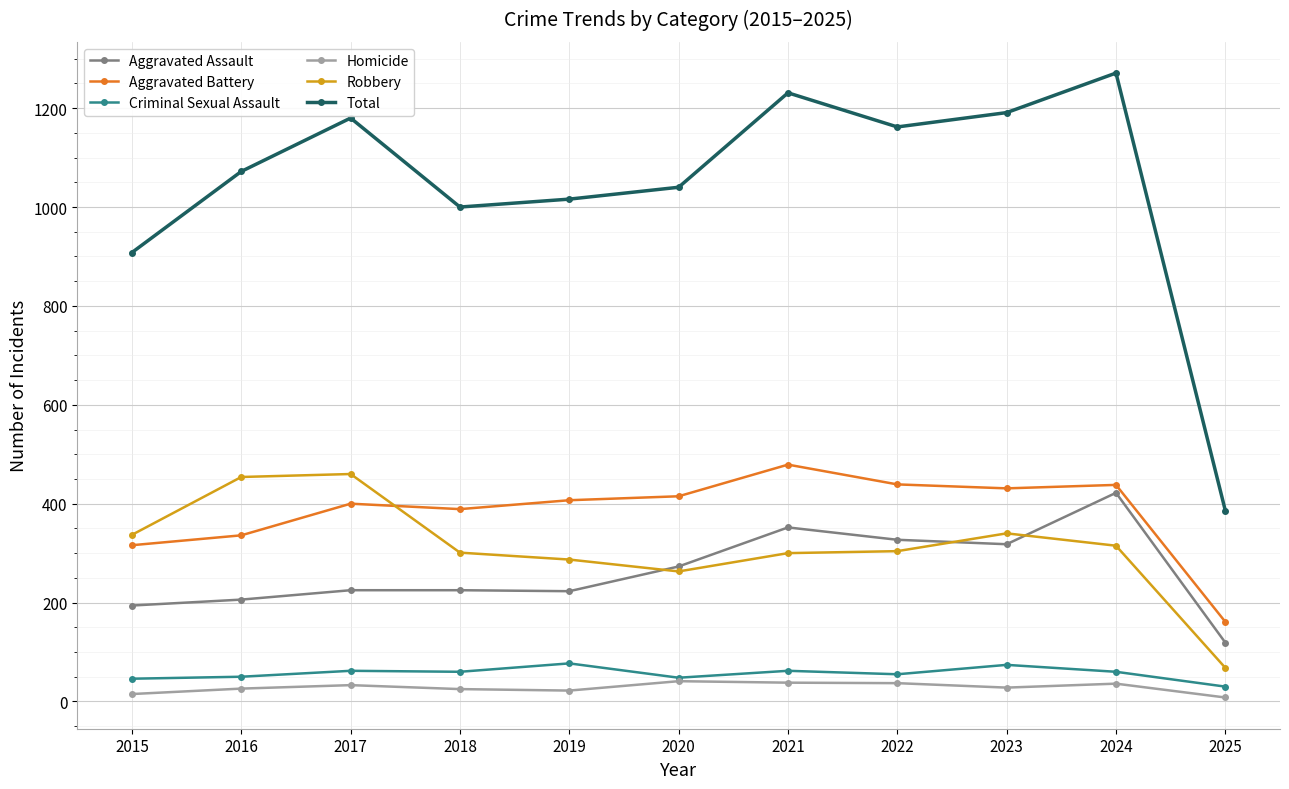

How many lines are shown in the chart?

6